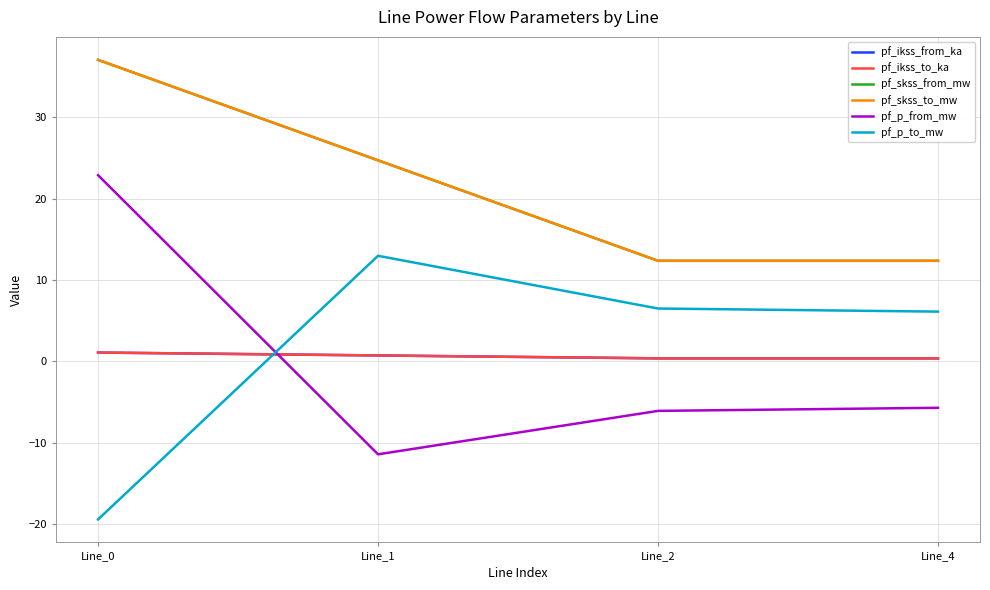

Rank the series by their maximum value, from highest to lowest.

pf_skss_from_mw, pf_skss_to_mw, pf_p_from_mw, pf_p_to_mw, pf_ikss_from_ka, pf_ikss_to_ka